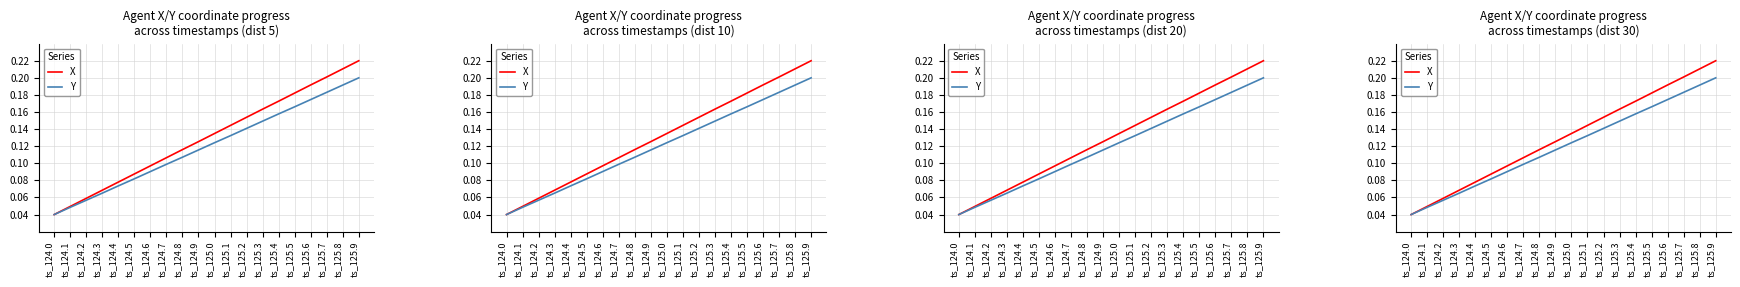

The value of Y at ts_125.9 is 0.2. True or false?

True